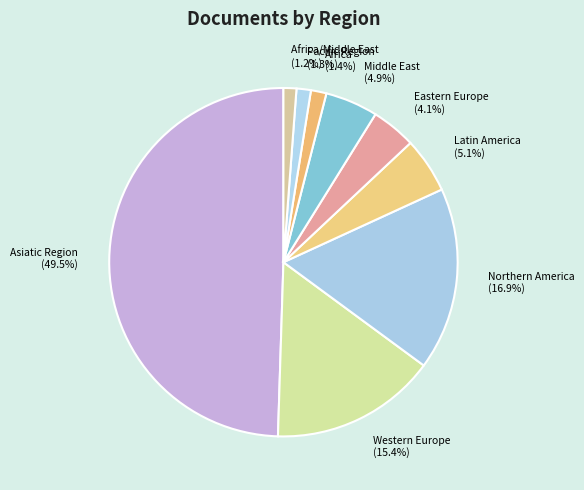

To the nearest percent, what is the difference between the largest and smallest slice percentages?

48%